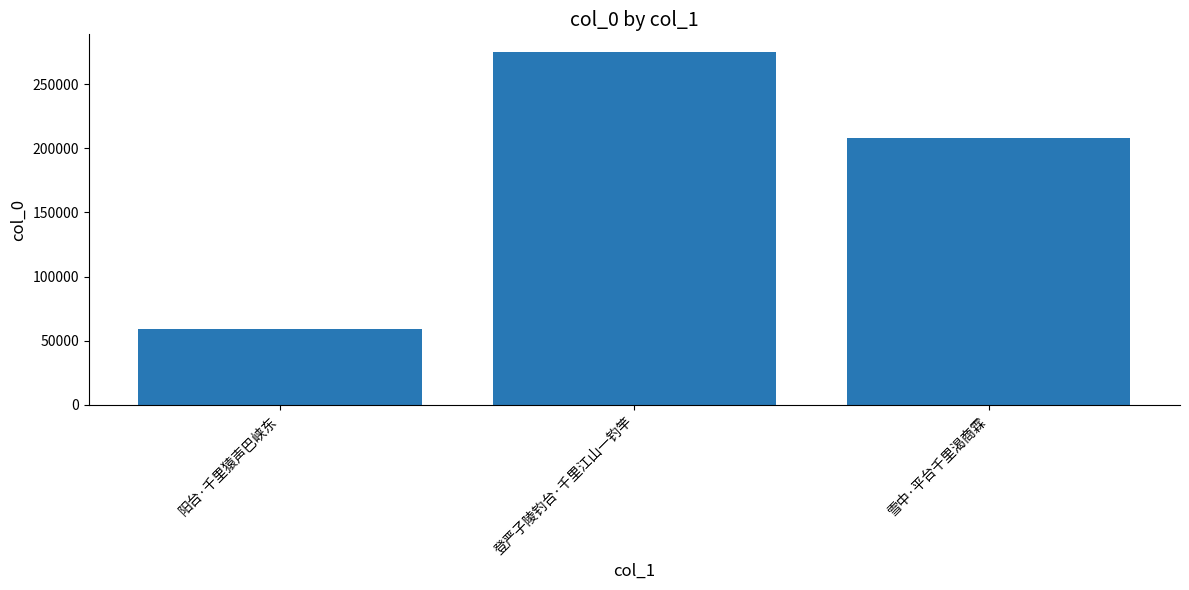

Reading left to right, list all the values displayed in this chart.

59486	275098	208065